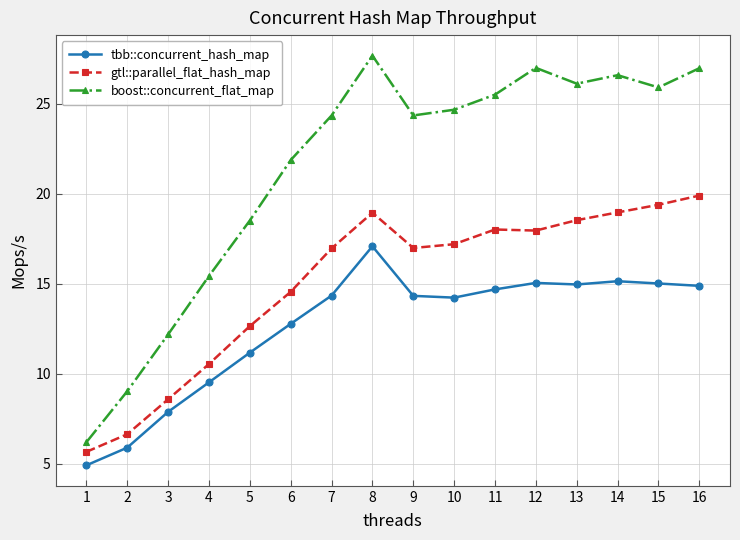

What is the value of the tbb::concurrent_hash_map point at the 14th from the left?

15.1